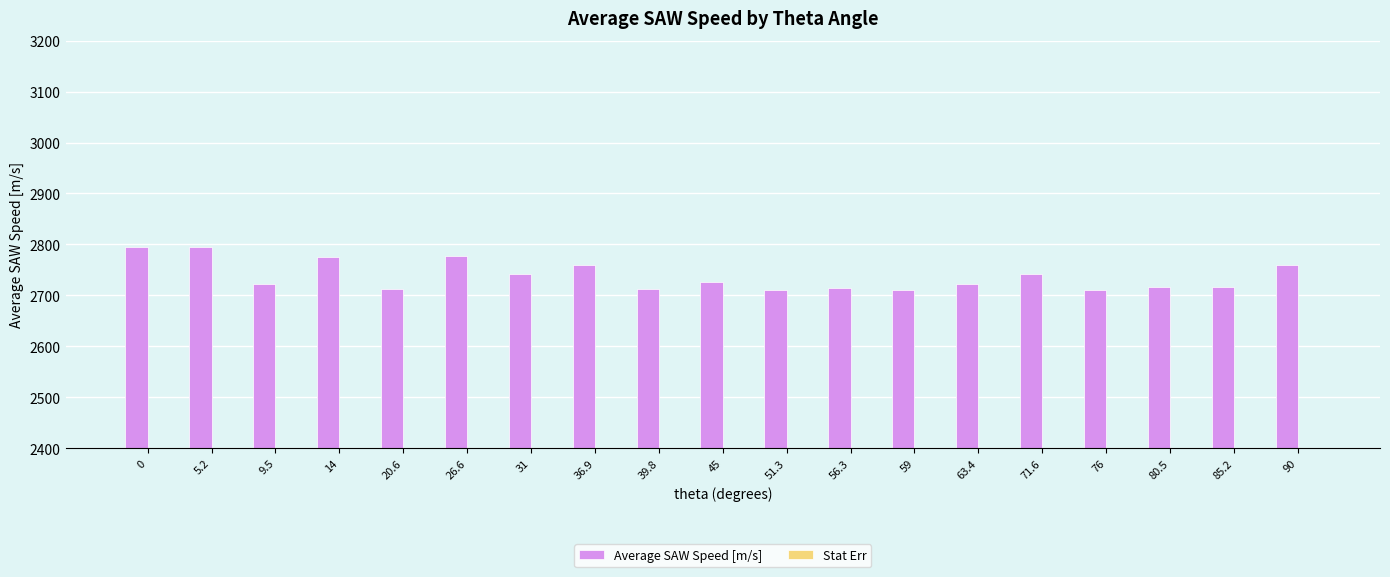

Is it true that Average SAW Speed [m/s] equals 3816.2 at 56.3?

False